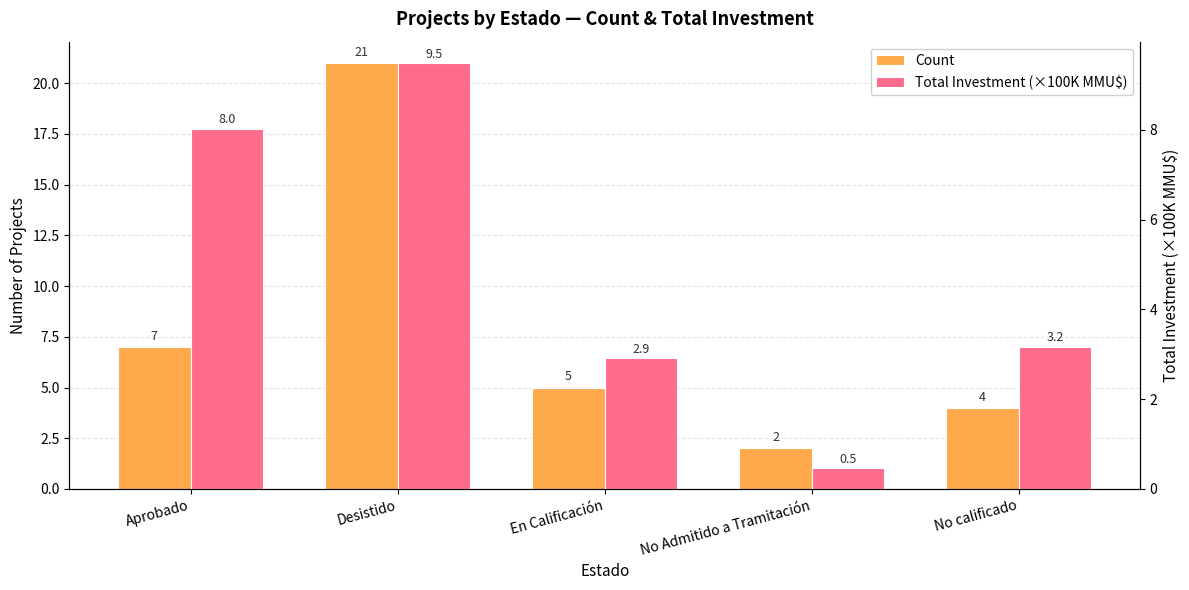

At which category is the sum across all series the highest?

Desistido